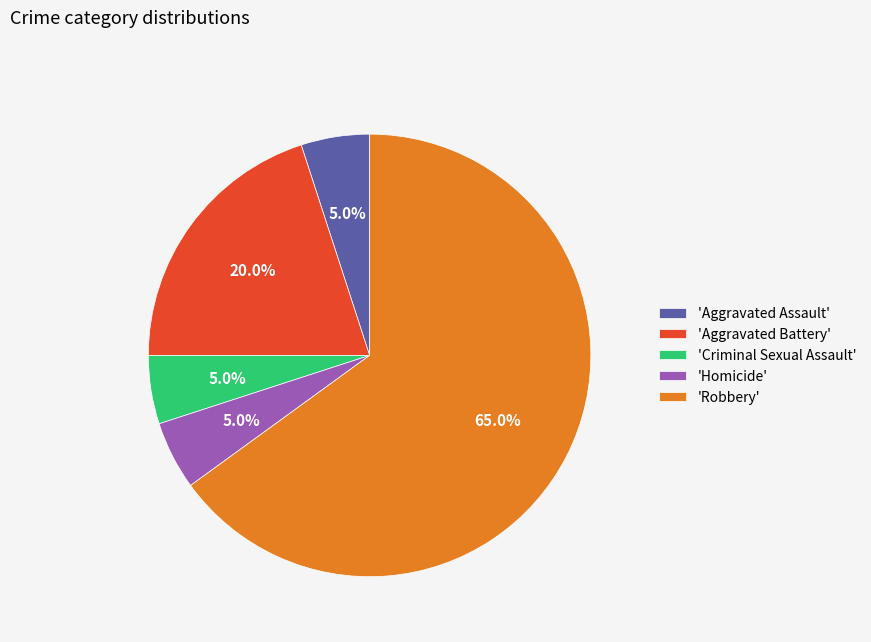

Between 'Robbery' and 'Homicide', which is larger?

'Robbery'